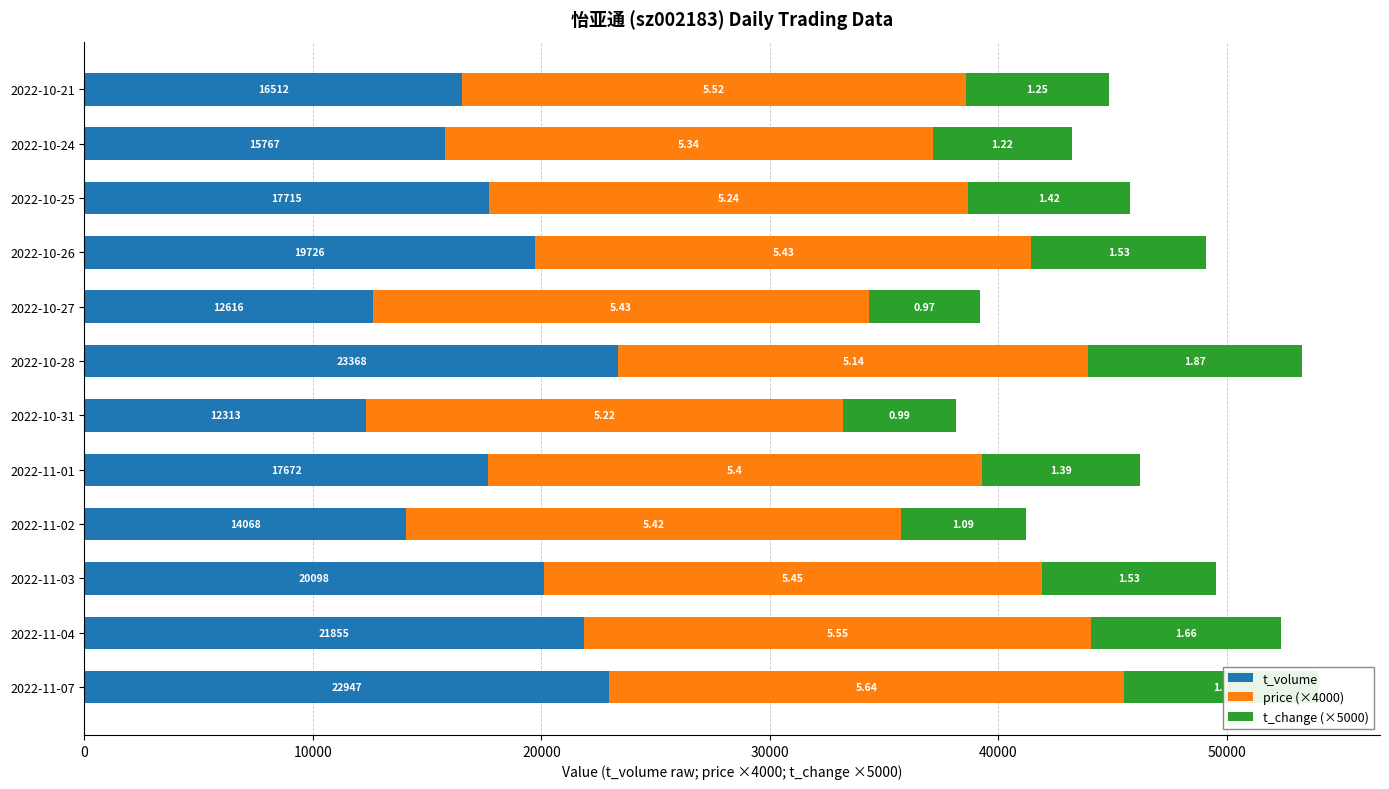

What are all the series names shown in the legend?

t_volume, price (×4000), t_change (×5000)